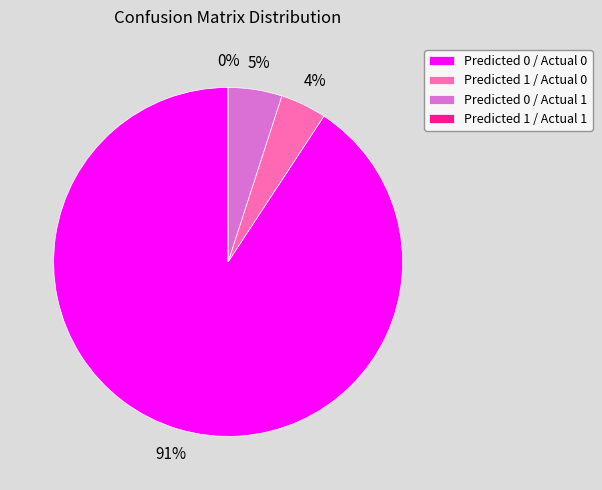

The Predicted 0 / Actual 1 slice represents 5% of the pie. True or false?

True